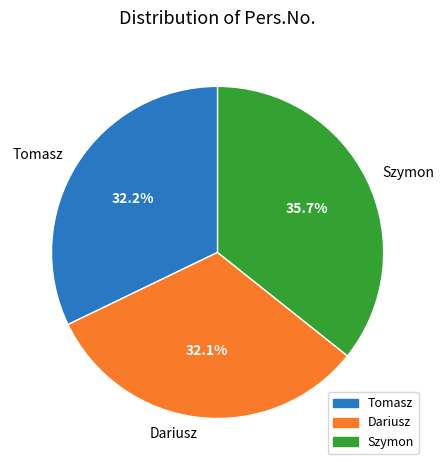

Is there any slice that represents more than half of the pie?

No